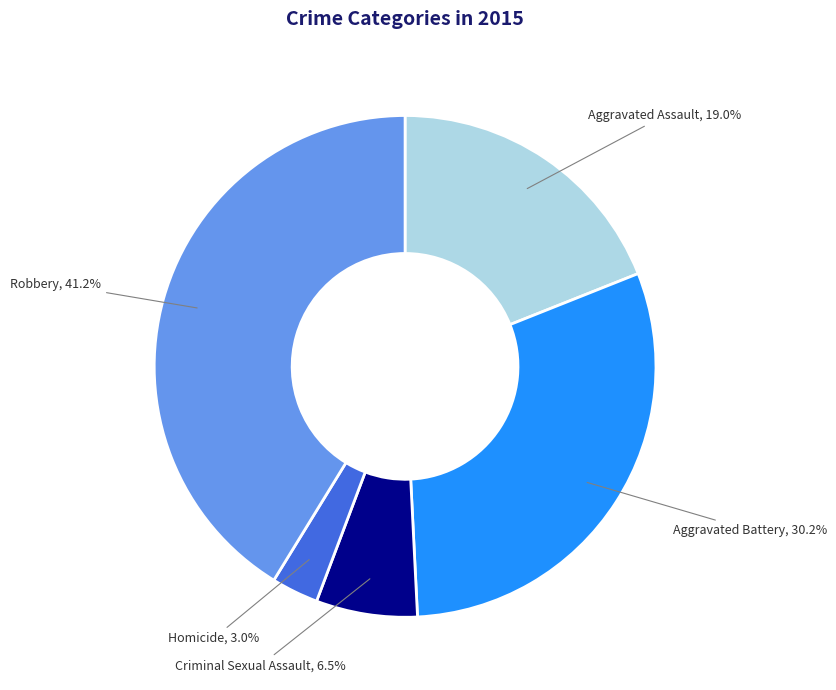

Combined, do Criminal Sexual Assault and Aggravated Battery account for over 50%?

No